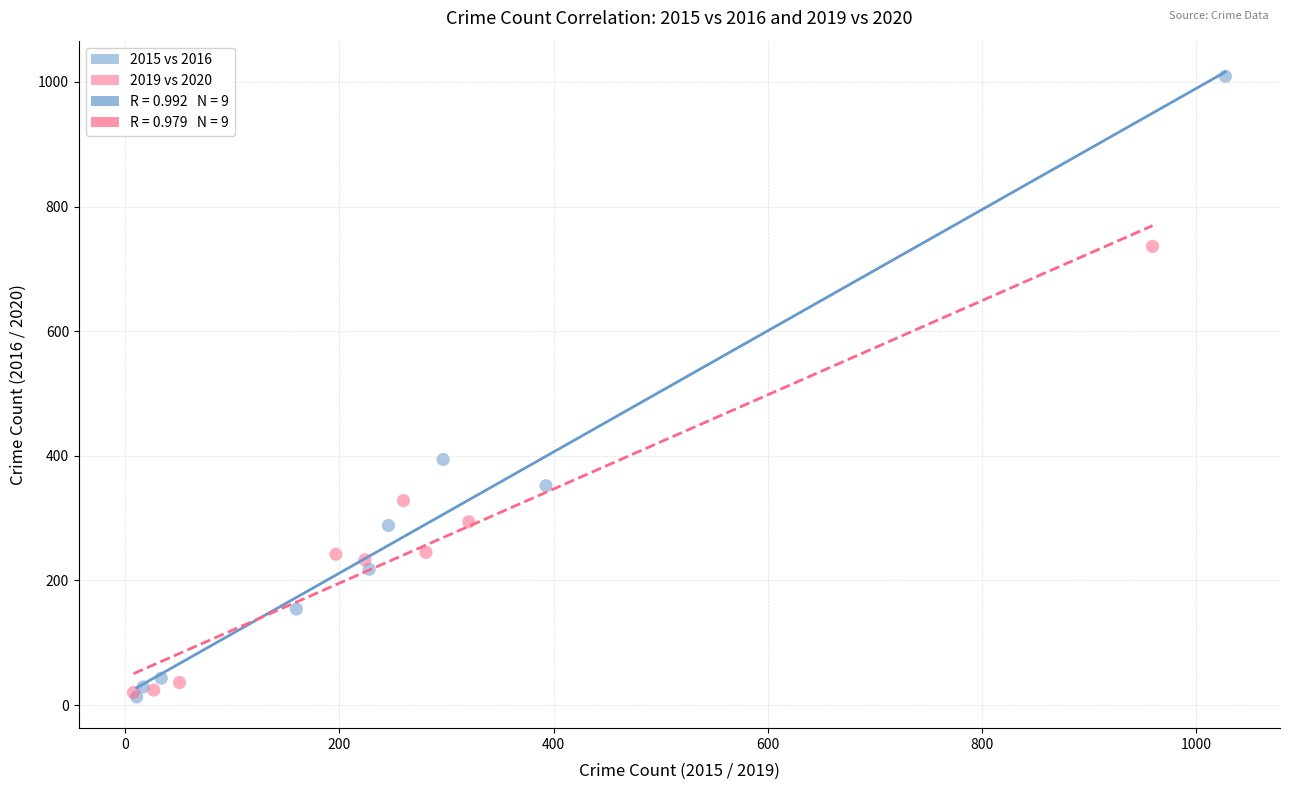

Which series reaches the maximum Y coordinate?

2015 vs 2016